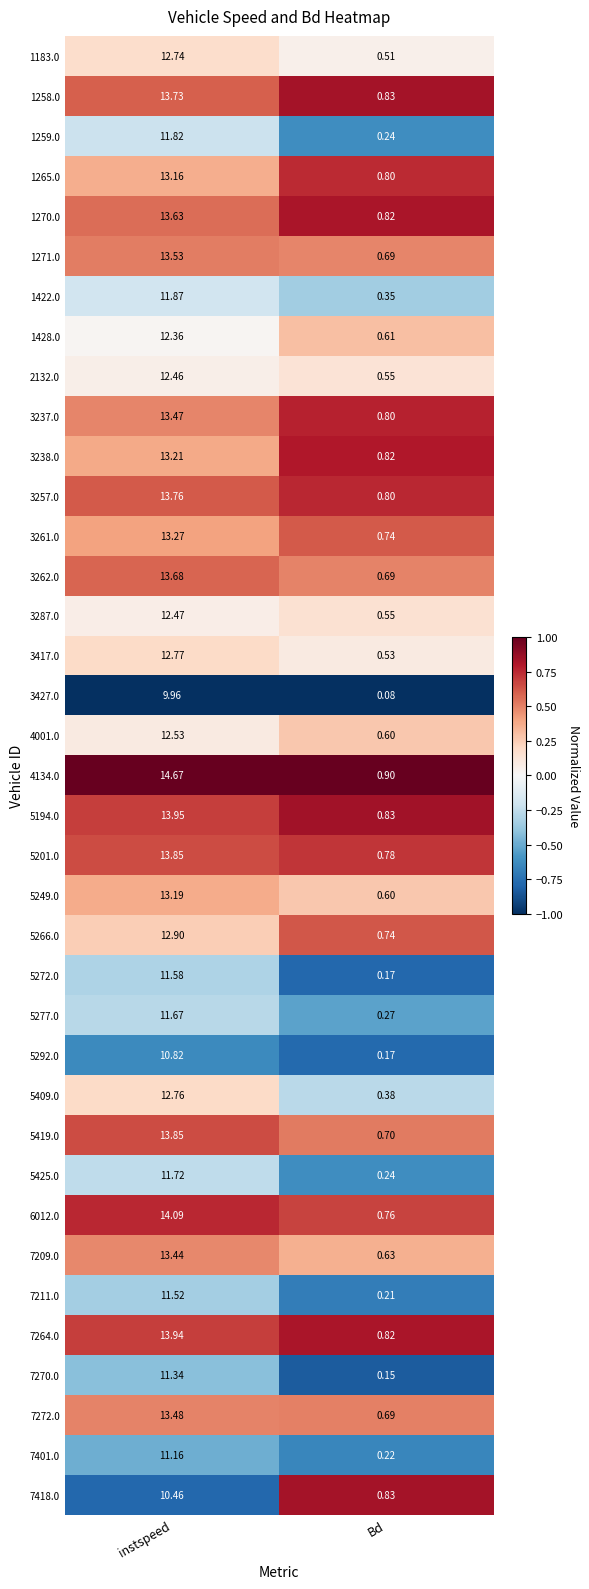

Where is 3287.0 nearest to the value 6?

Bd